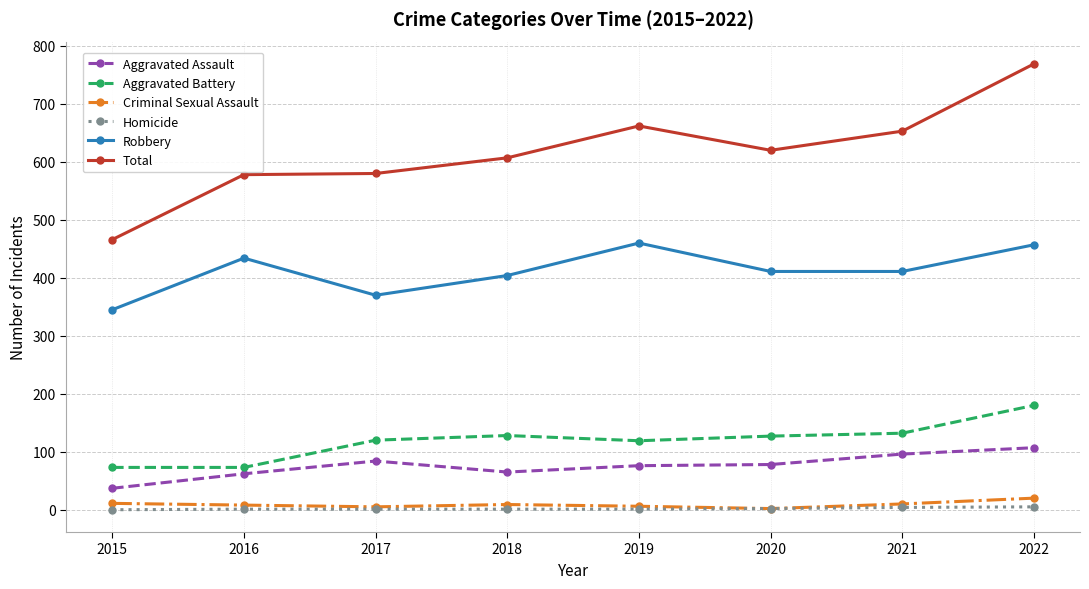

At which category does the chart reach its peak across all series?

2022